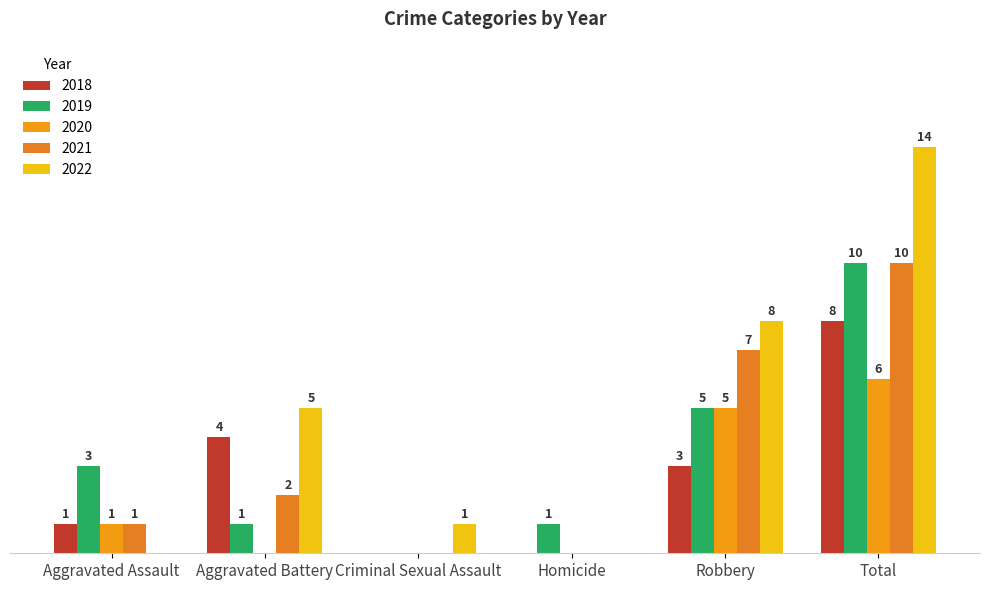

Does the chart contain stacked bars?

No